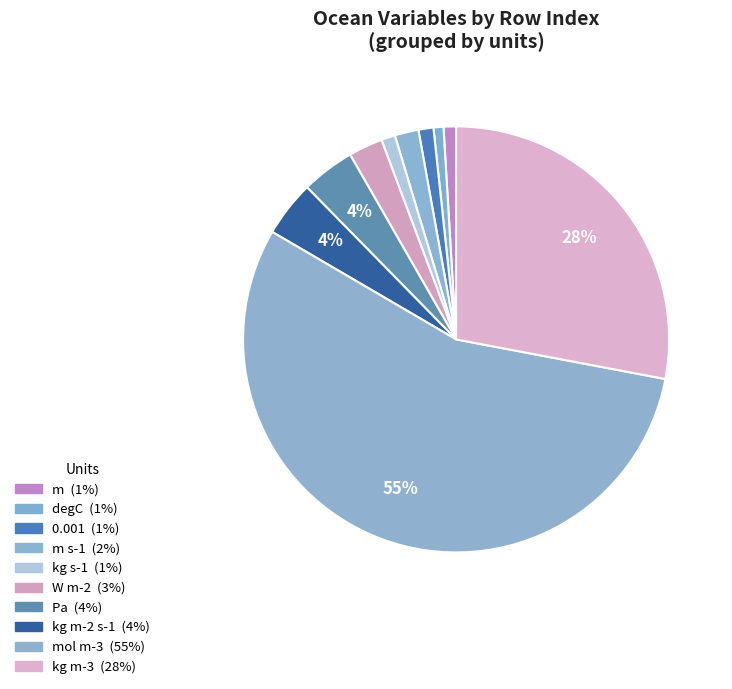

Count the number of slices in the pie.

10